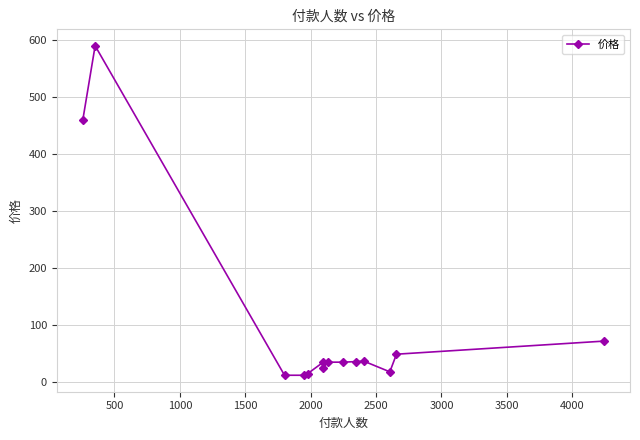

What is the greatest value displayed?

590